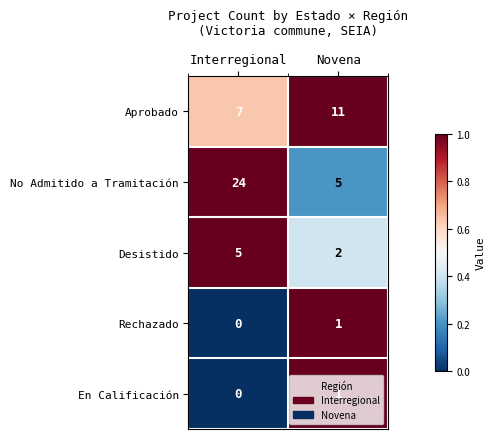

What is the maximum value shown in the chart?

24